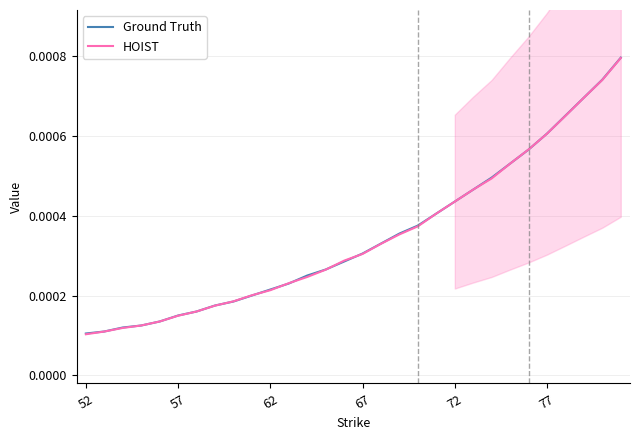

Is the value of Ground Truth at 57 greater than the value of HOIST at 62?

No